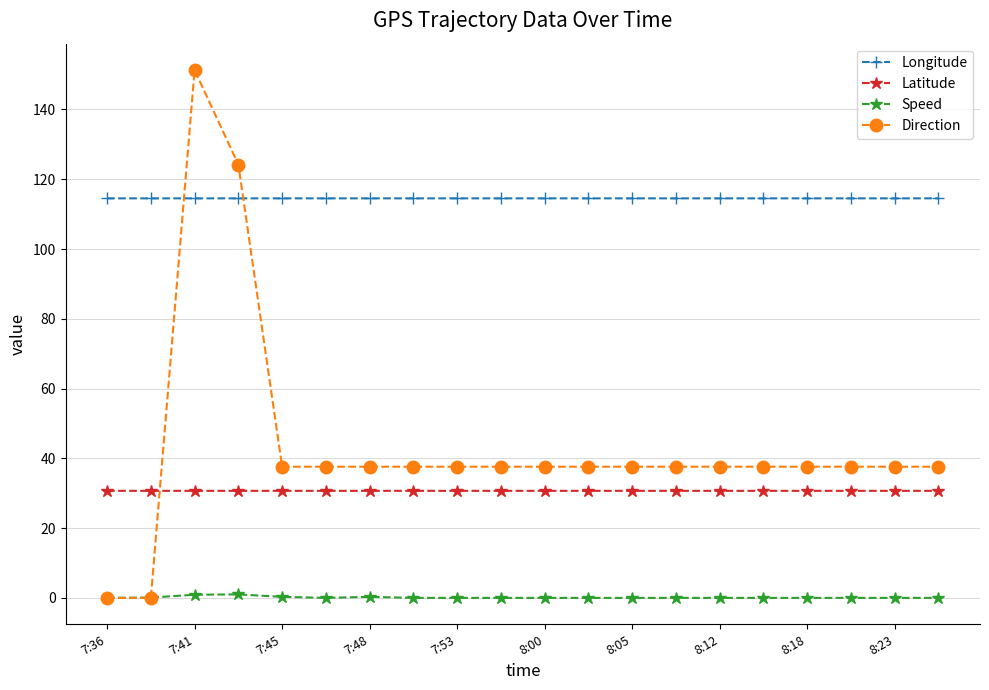

At how many categories does at least one series exceed 111?

20